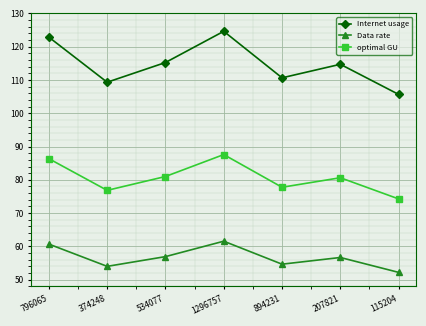

How many lines are shown in the chart?

3